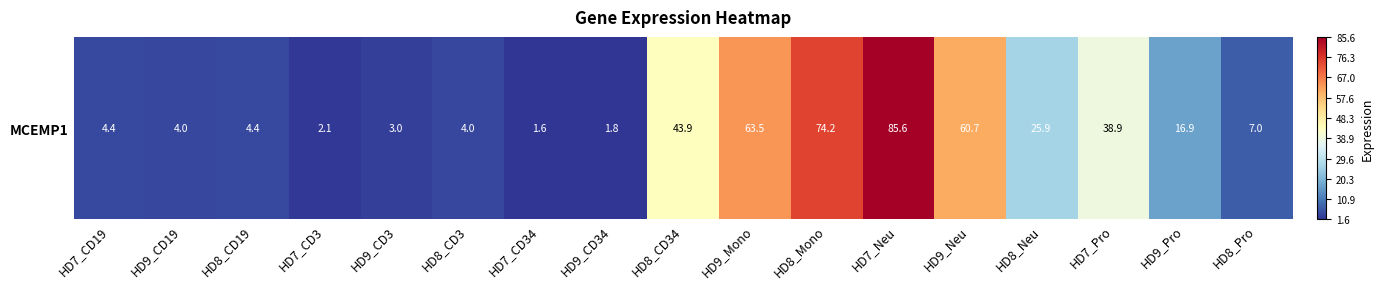

At which label does the data first exceed 7?

HD8_CD34